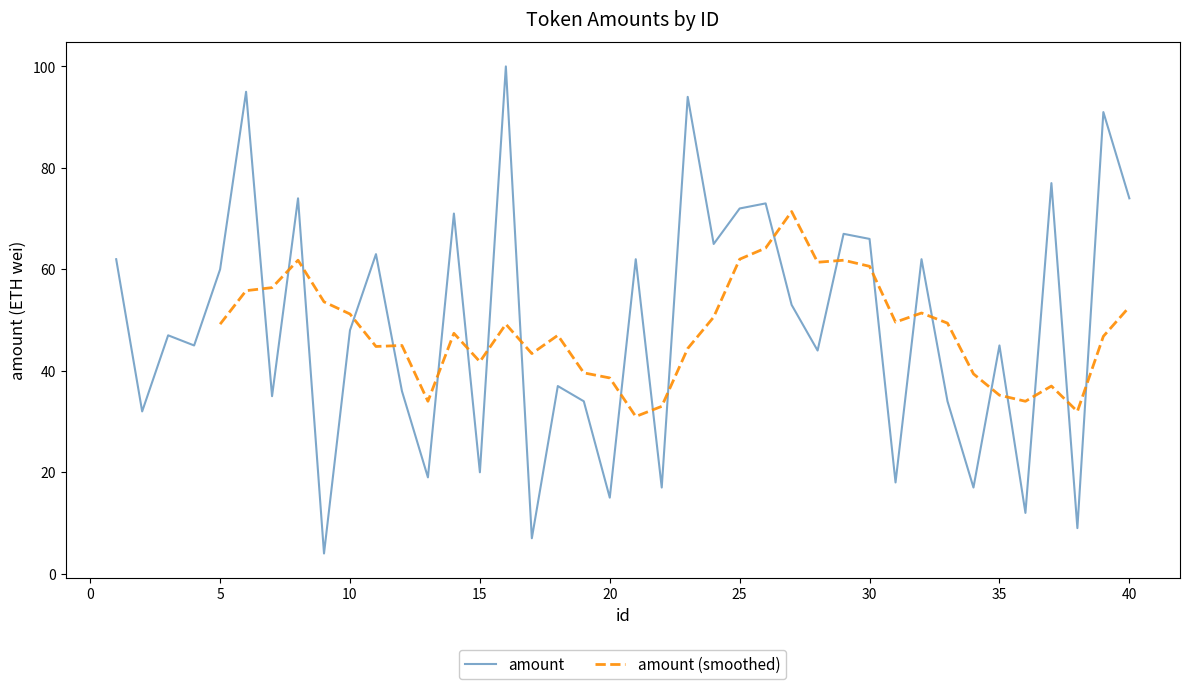

What is the average value?

49